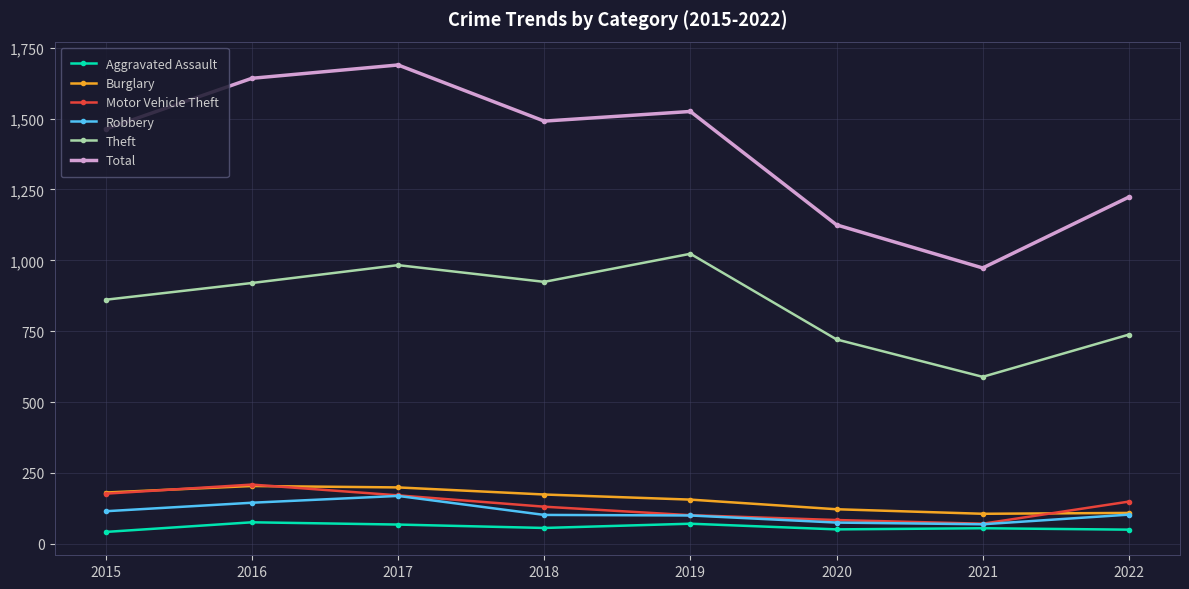

How many categories are shown in the chart?

8